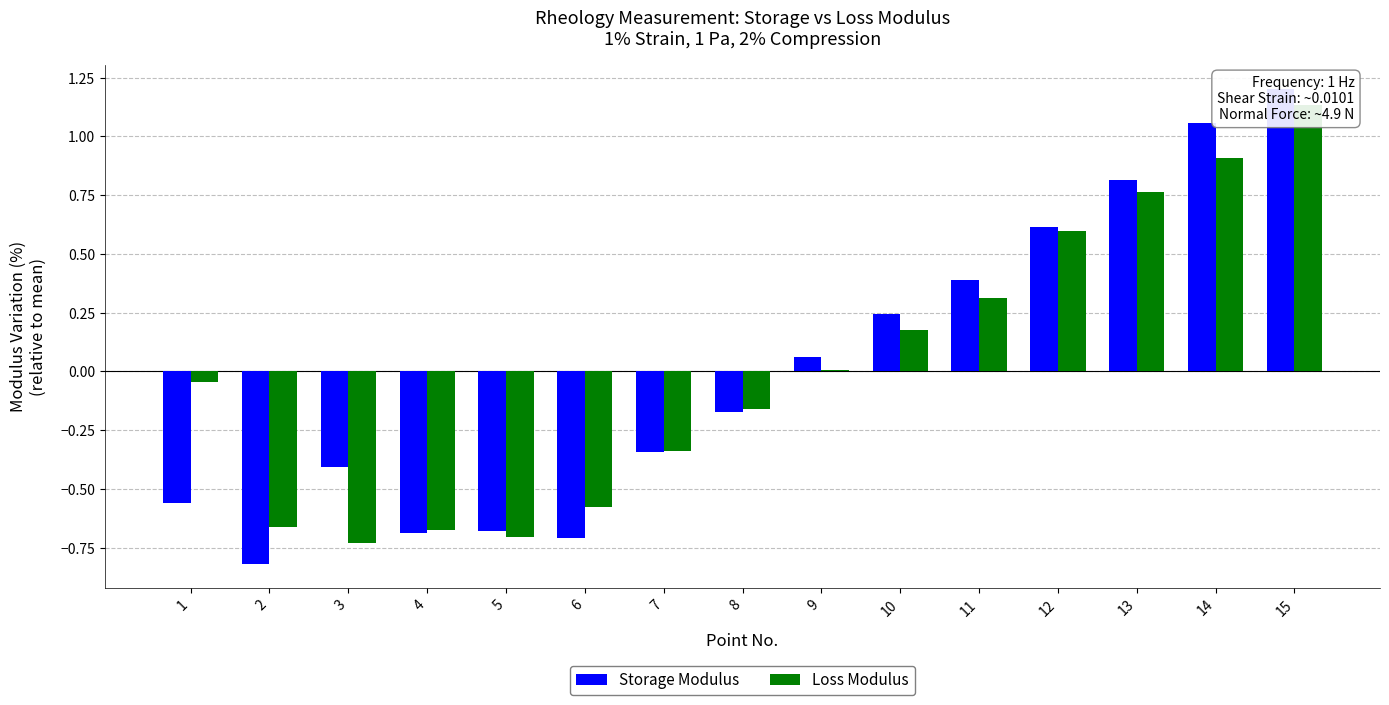

The Loss Modulus series shows 0.2 at 13. True or false?

False